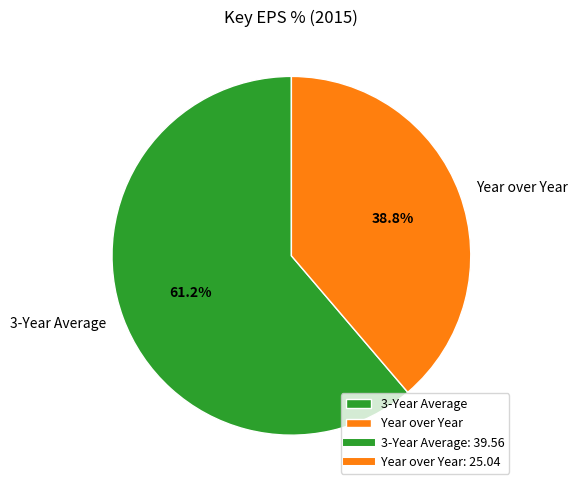

To the nearest percent, what portion does 3-Year Average represent?

61%